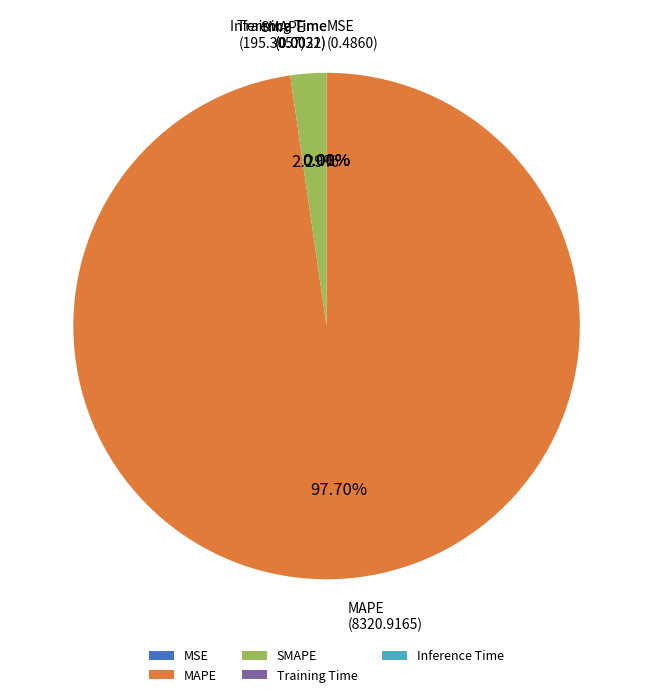

True or false: MAPE accounts for 88% of the total.

False